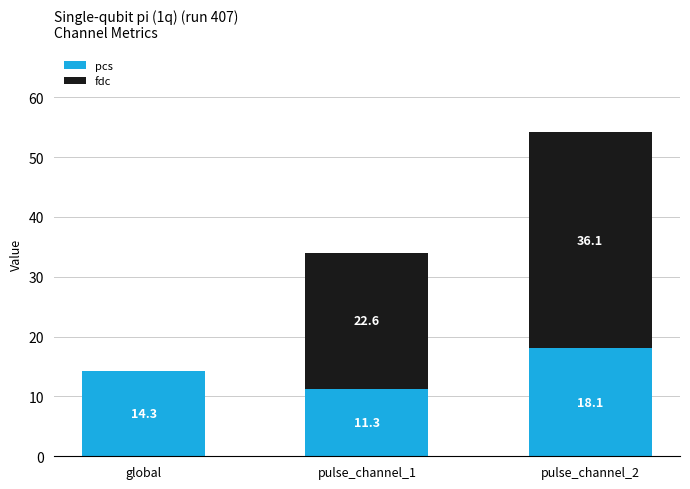

At which category is the sum across all series the highest?

pulse_channel_2